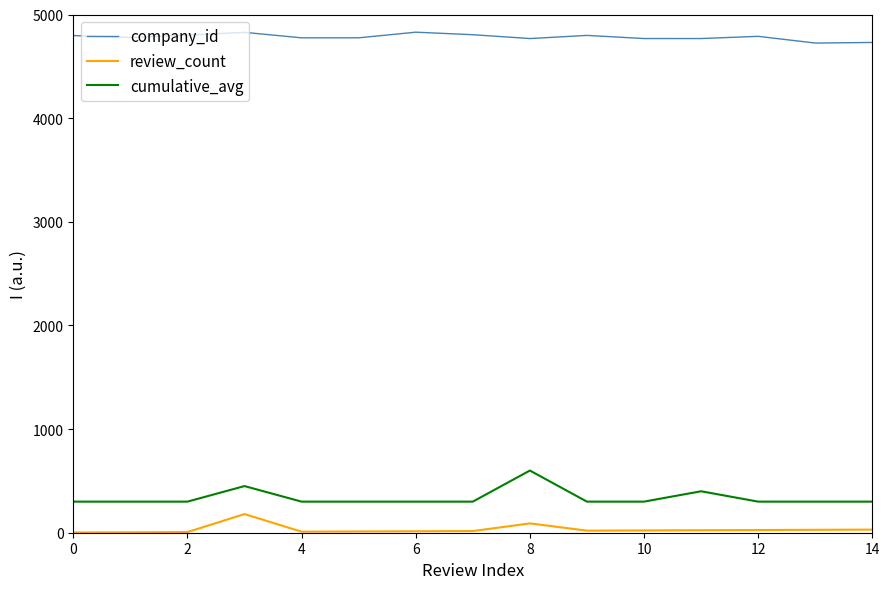

Rank the series by their maximum value, from highest to lowest.

company_id, cumulative_avg, review_count